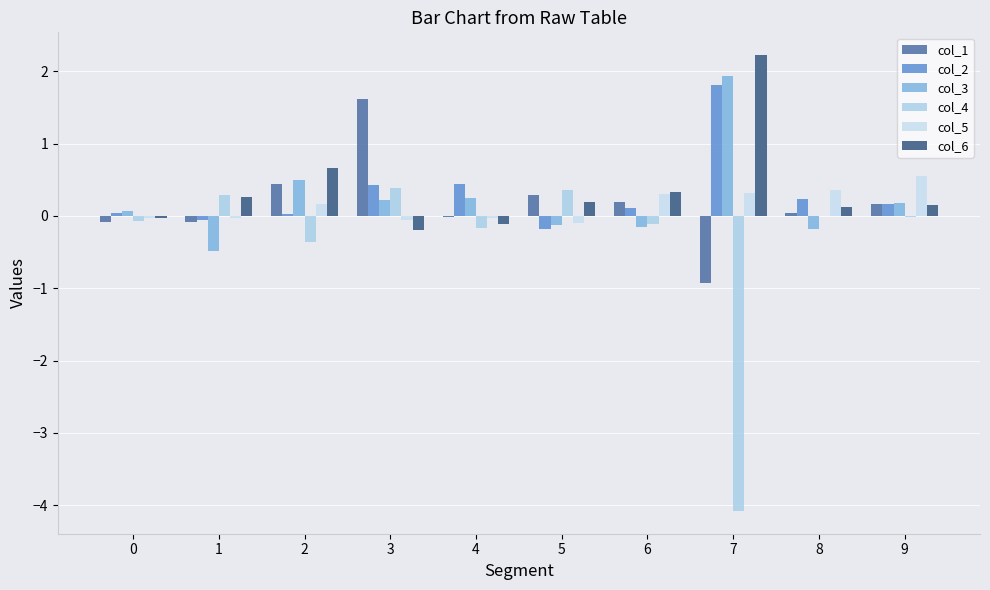

How many series are shown in this chart?

6